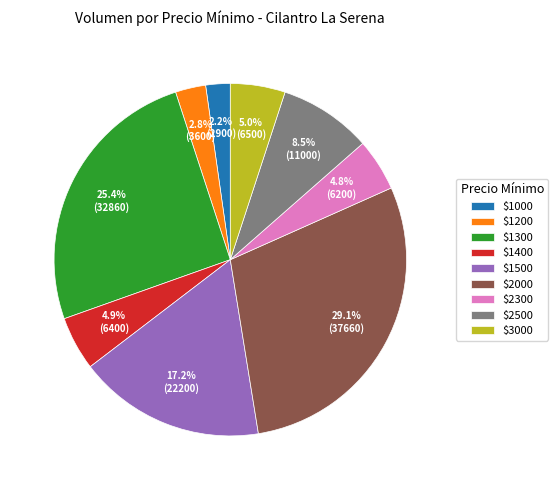

Which slice is the smallest?

$1000